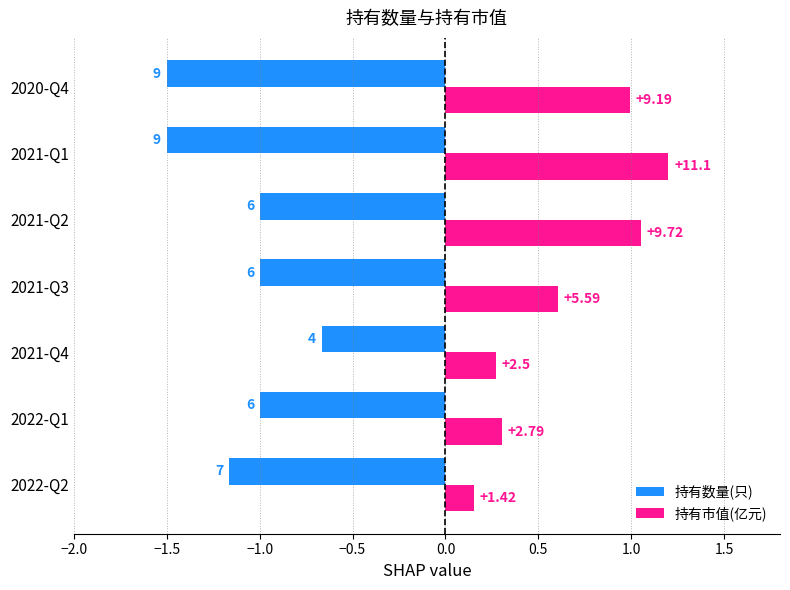

What are all the series names shown in the legend?

持有数量(只), 持有市值(亿元)